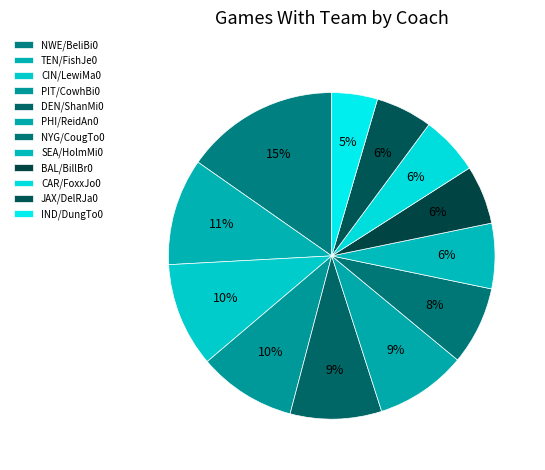

Does BAL/BillBr0 represent more than half of the total?

No